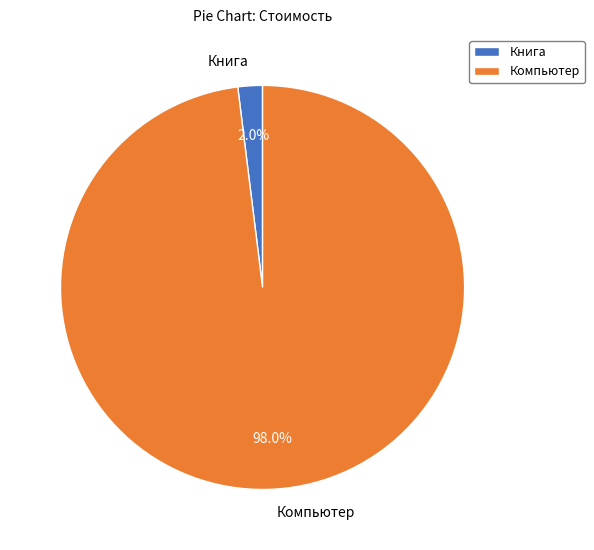

True or false: Книга accounts for 2% of the total.

True